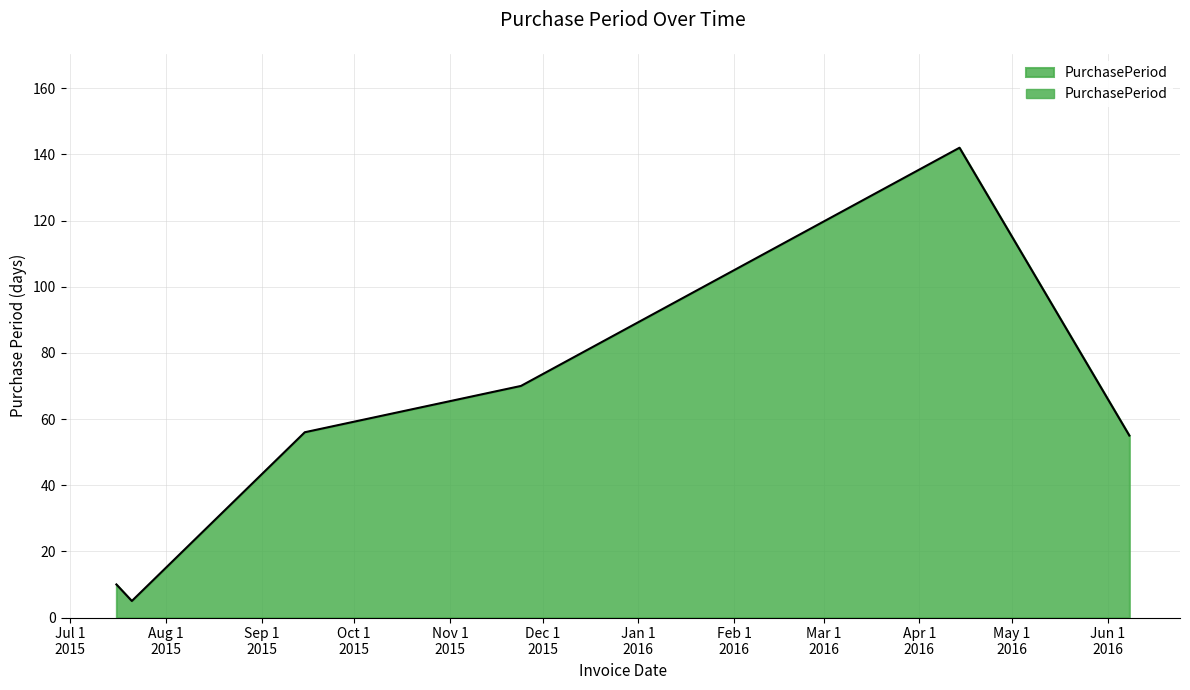

Between 2015-07-16 and 2016-04-14, which is larger?

2016-04-14